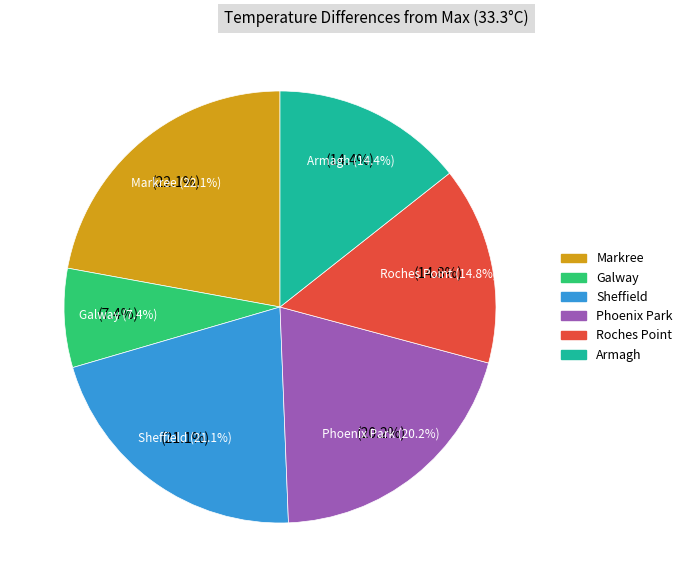

To the nearest percent, what percentage of the pie is Roches Point?

15%